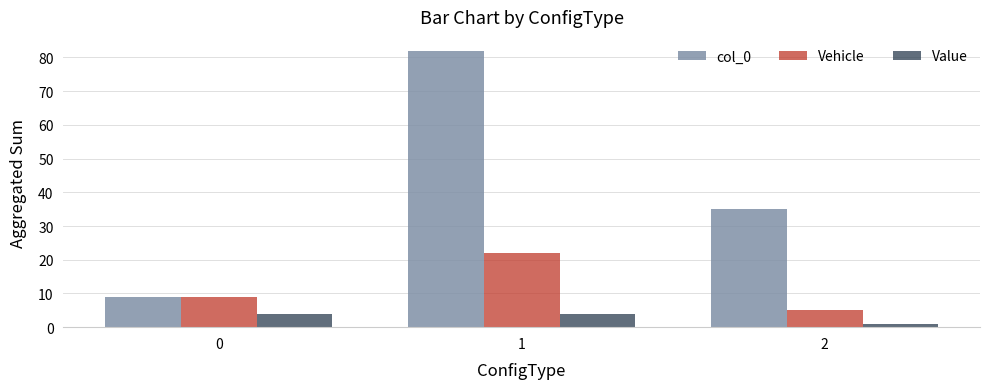

The value of Value at 2 is 1. True or false?

True